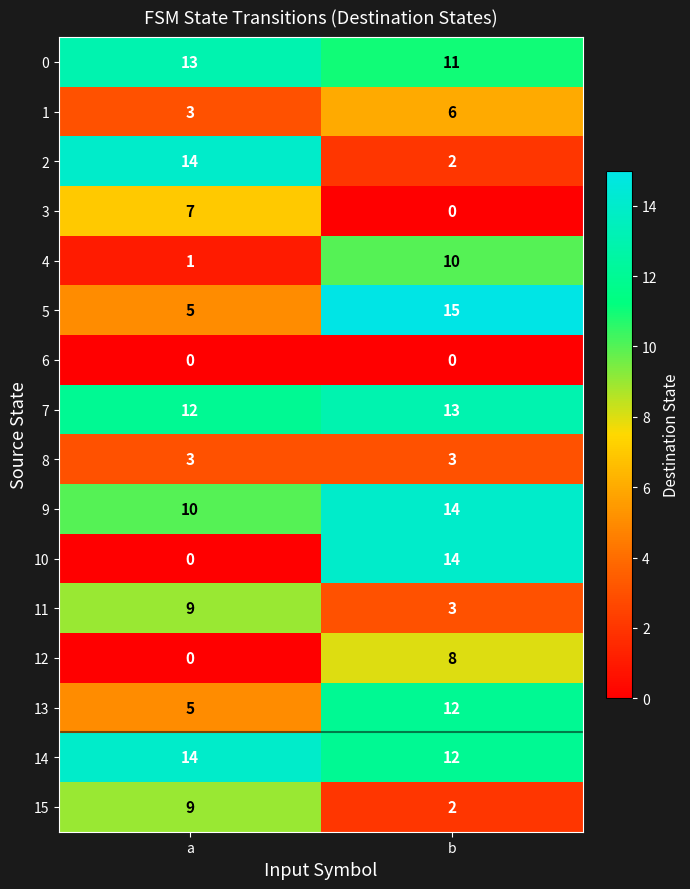

The value of 12 at b is 8. True or false?

True